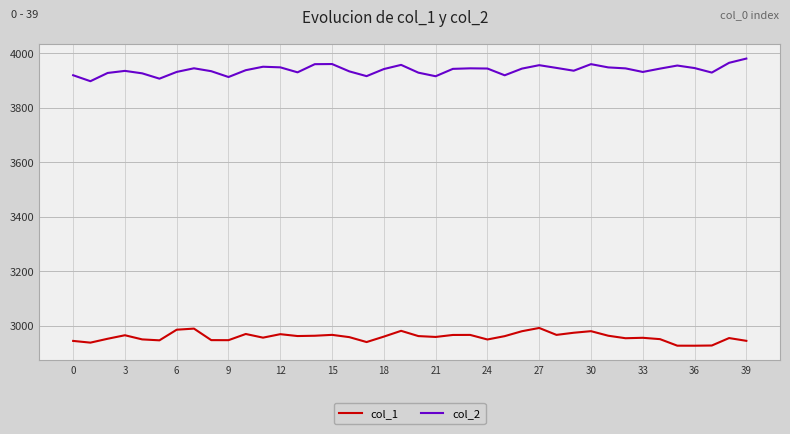

Which series has the largest total across all categories?

col_2